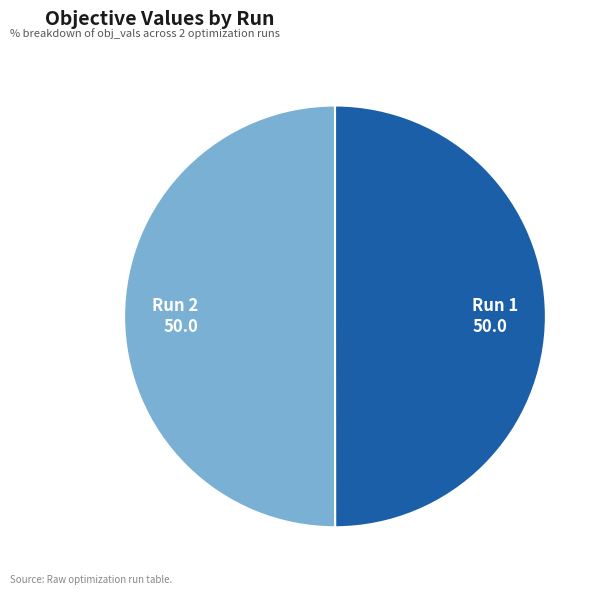

Combined, do Run 2 and Run 1 account for over 50%?

Yes